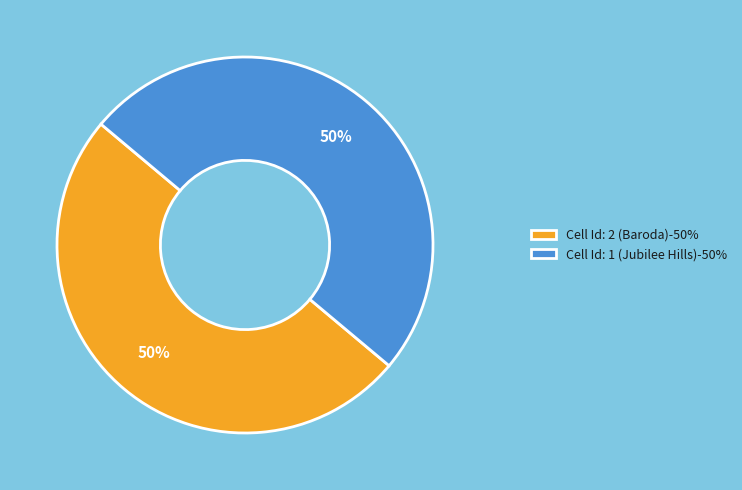

The Cell Id: 1 (Jubilee Hills) slice represents 35% of the pie. True or false?

False